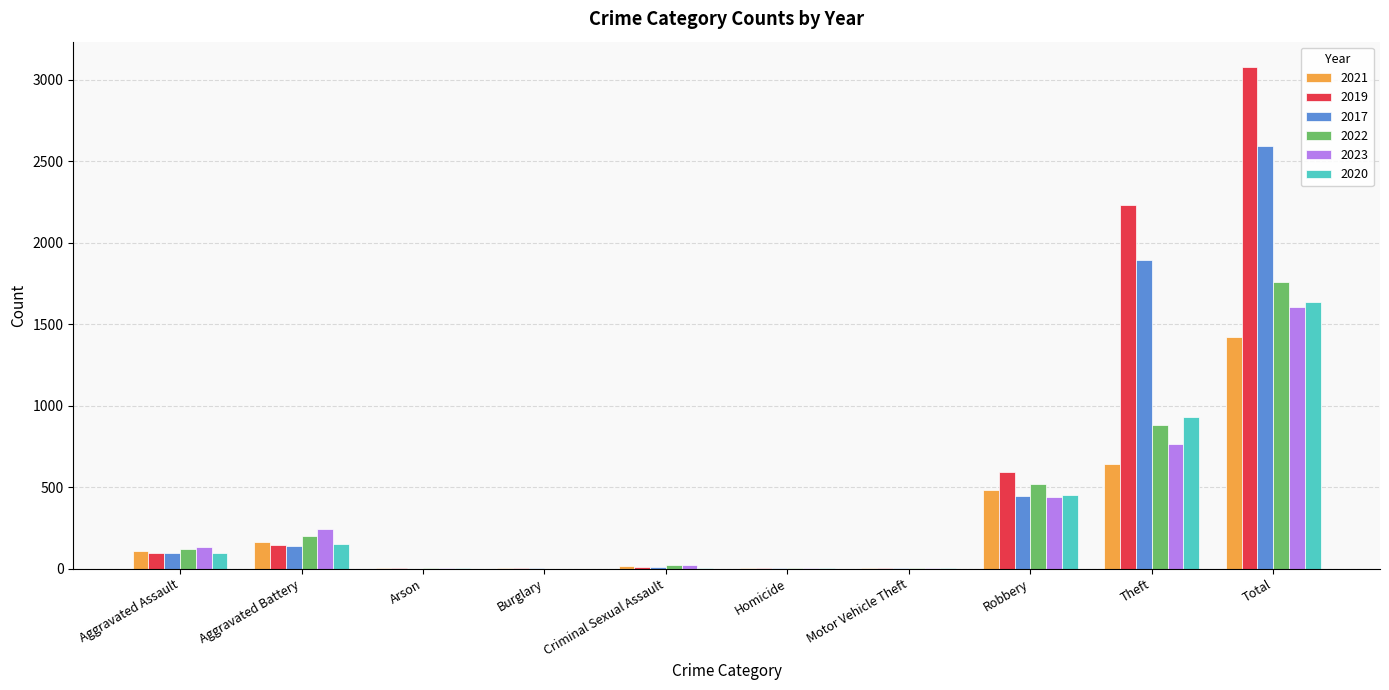

Where is 2021 nearest to the value 711?

Theft